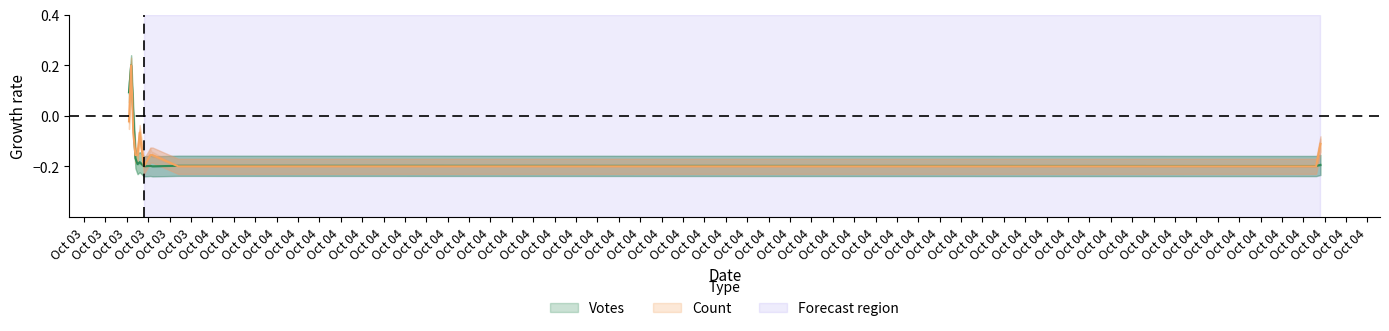

At which category is the sum across all series the highest?

2019-10-03 23:31